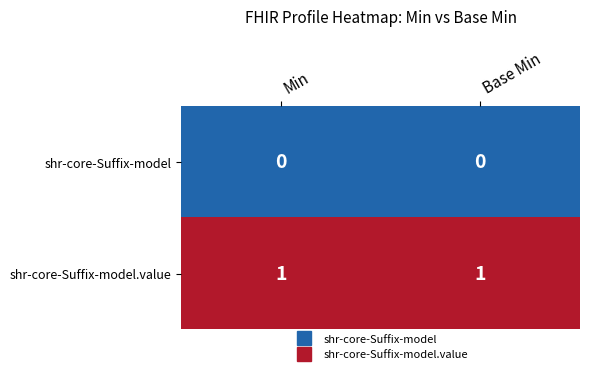

Is the value of shr-core-Suffix-model.value at Min greater than the value of shr-core-Suffix-model at Base Min?

Yes